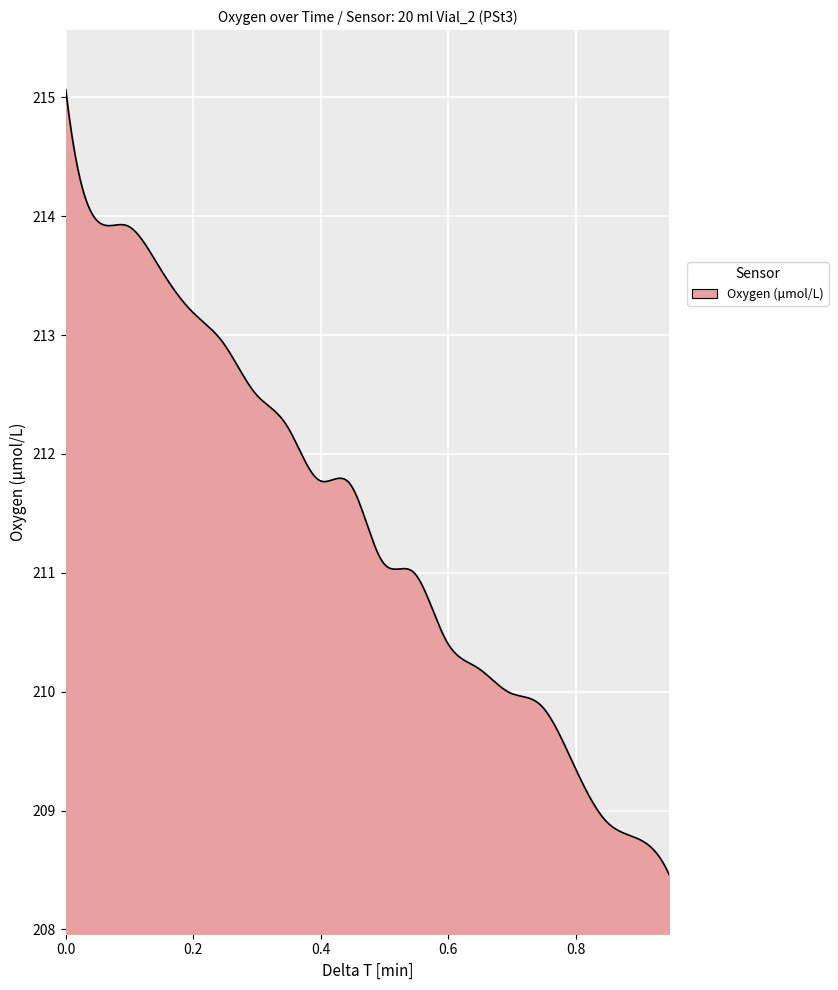

True or false: the data has more than 1 interior local peaks.

True